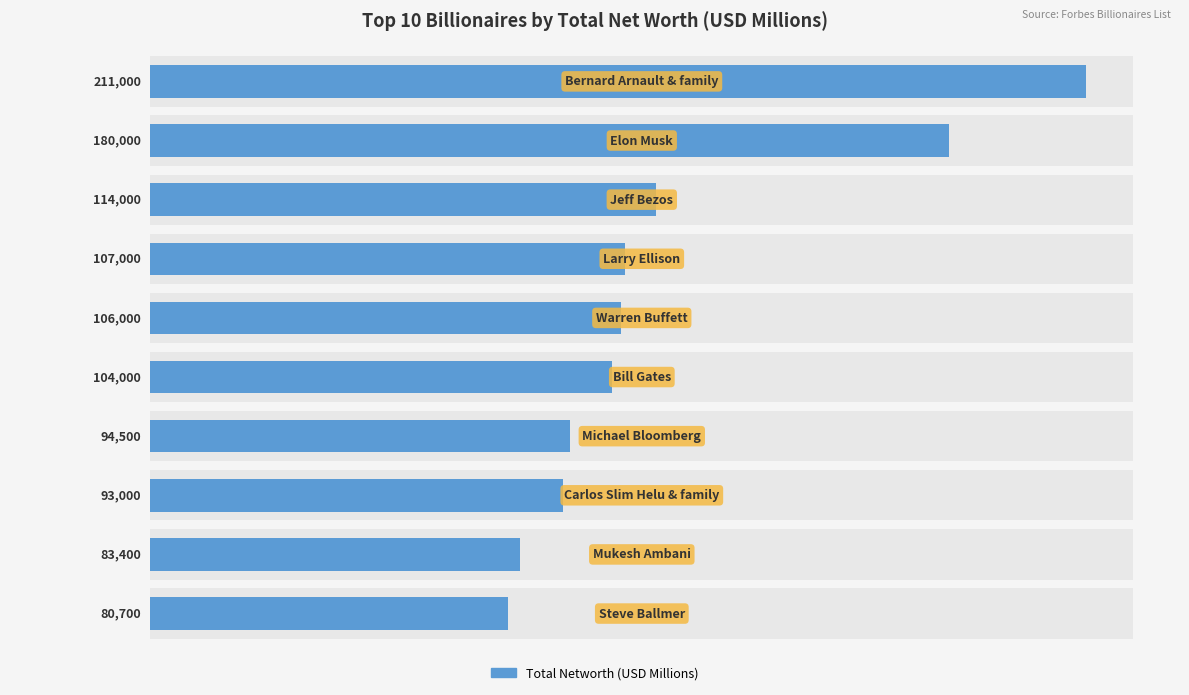

Does the chart contain stacked bars?

No